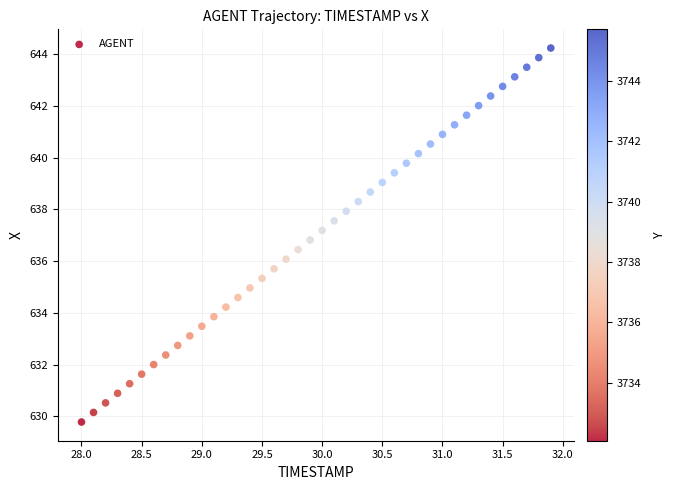

What is the range of X values (max minus min)?

3.9